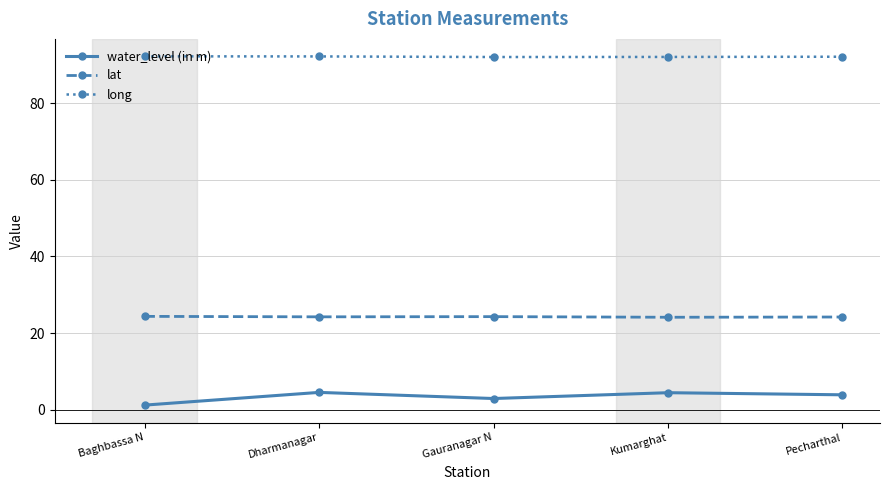

Does the chart display data point markers on the line(s)?

Yes